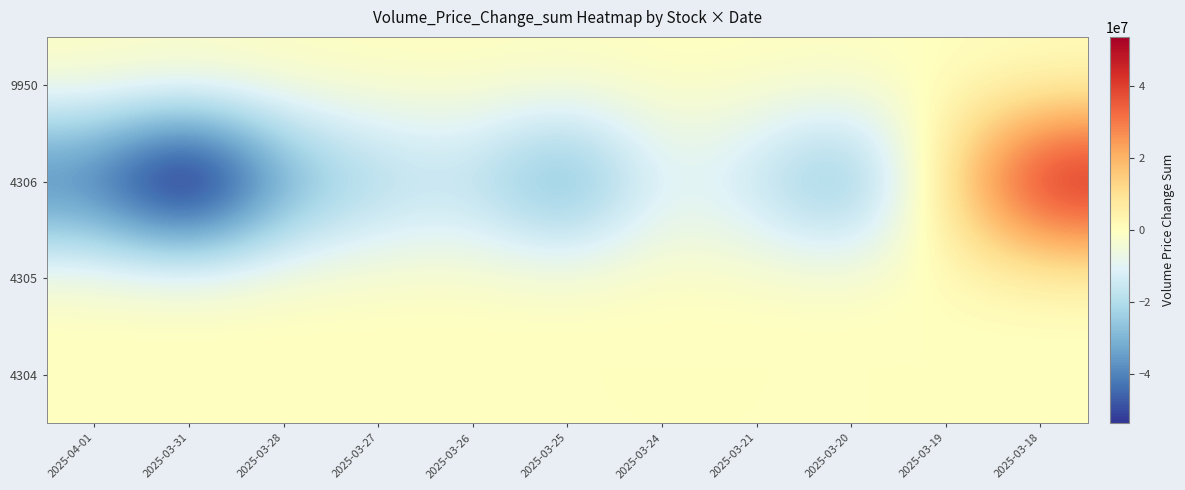

At which category does the chart reach its minimum across all series?

2025-03-31